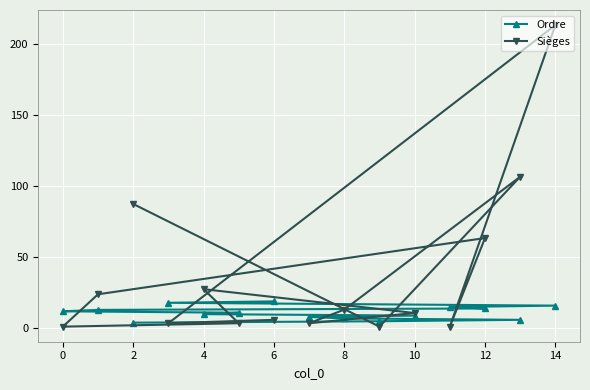

What is the highest value of the Sièges series?

213.6